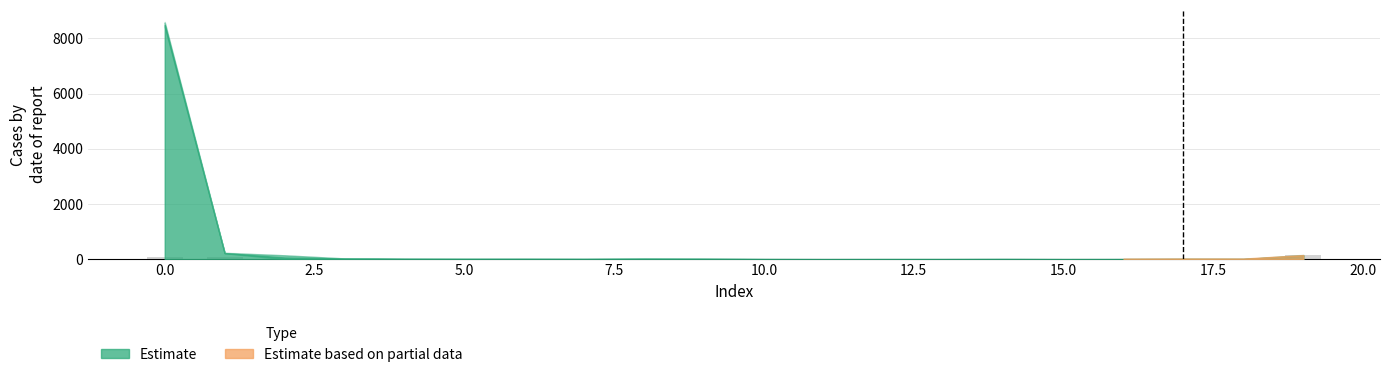

What is the value of the 10th bar from the left?

8